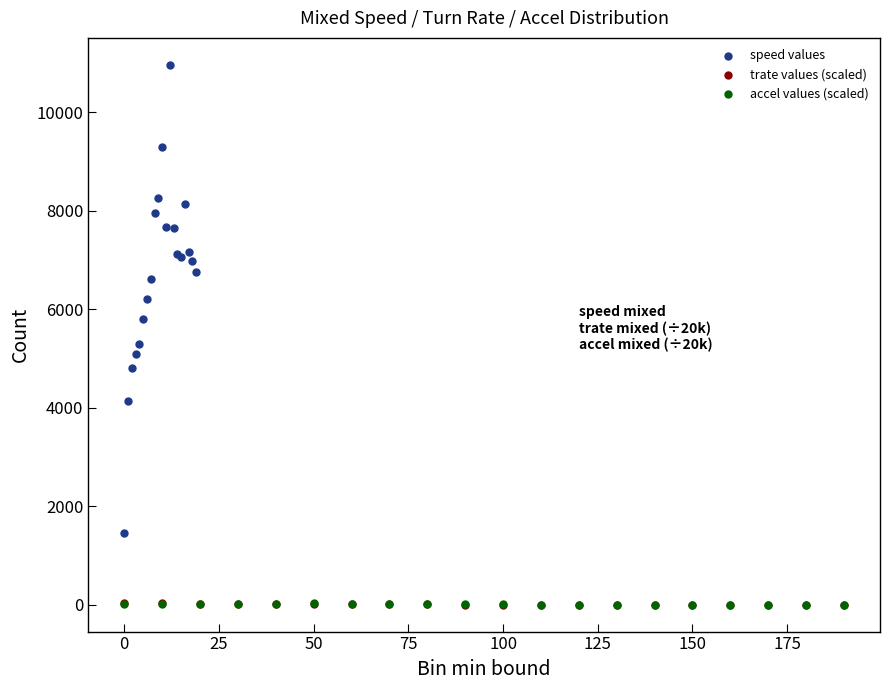

Which series contains the highest Y value?

speed values